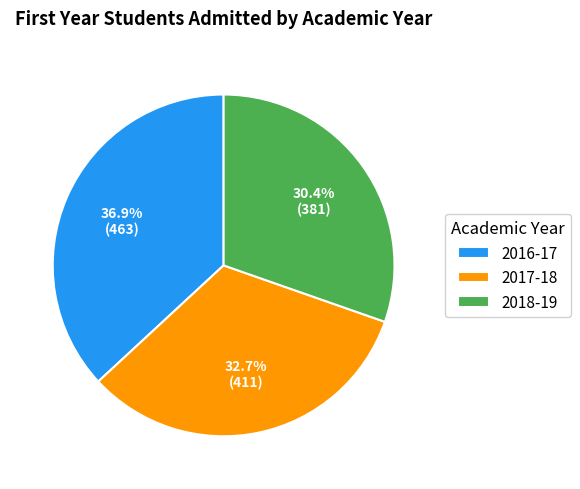

Is there a majority slice in this chart?

No